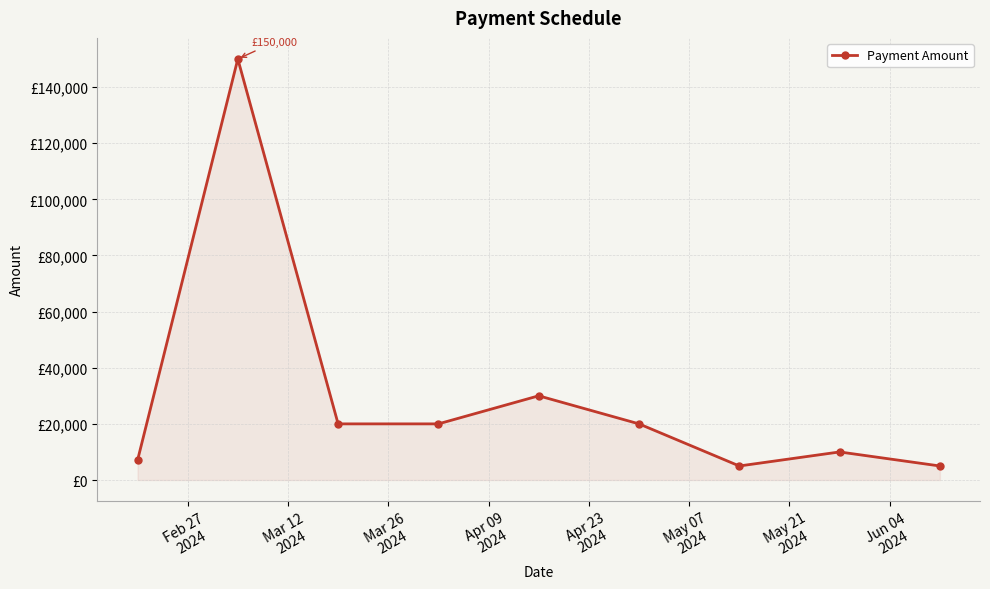

Is this an area chart (filled region under the line)?

Yes